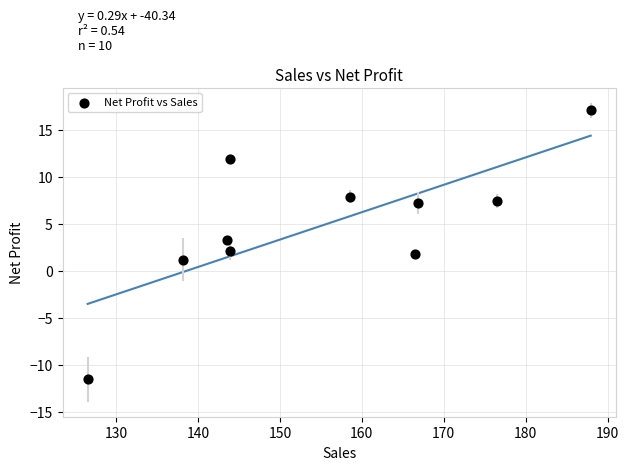

What is the range of Y values (max minus min)?

28.6